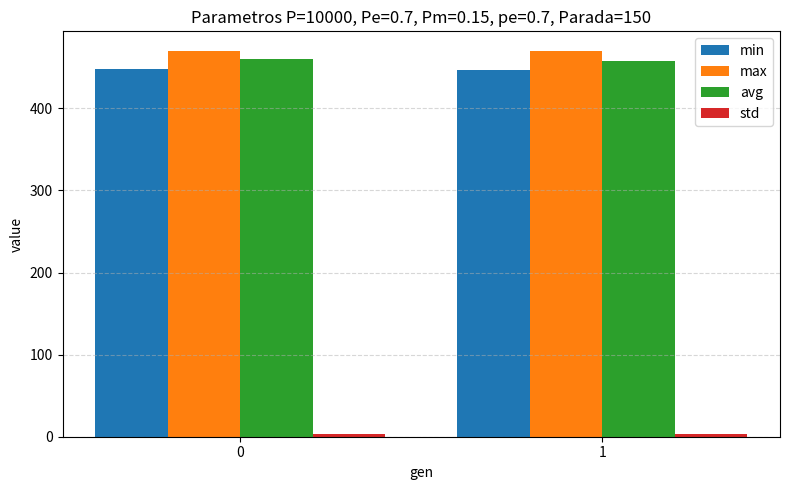

What is the greatest value displayed?

470.3